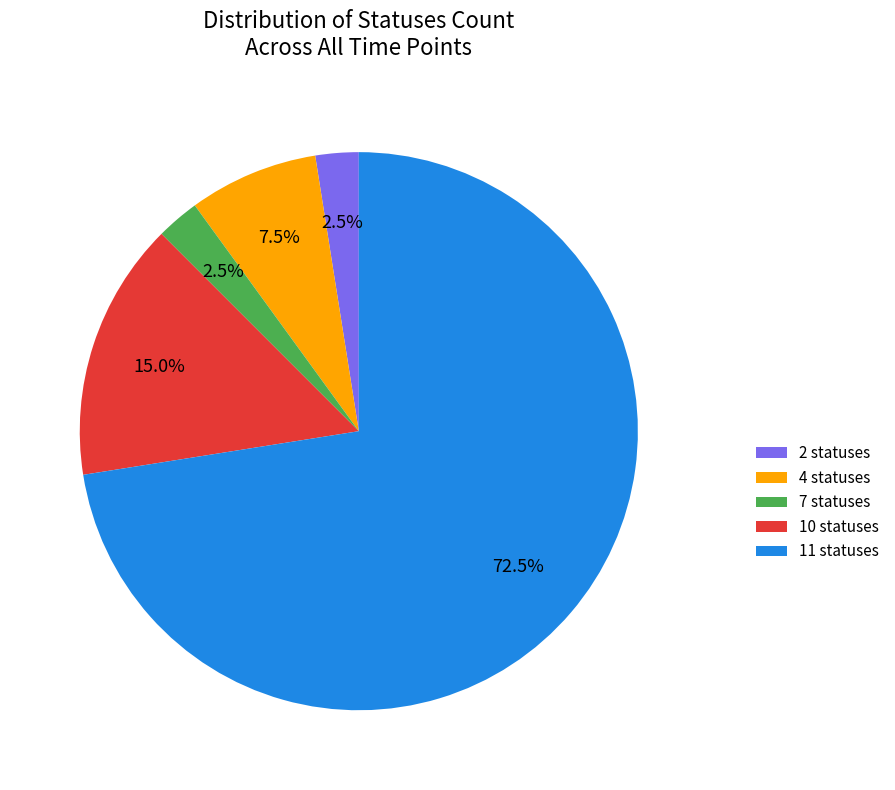

Does 4 statuses represent more than half of the total?

No